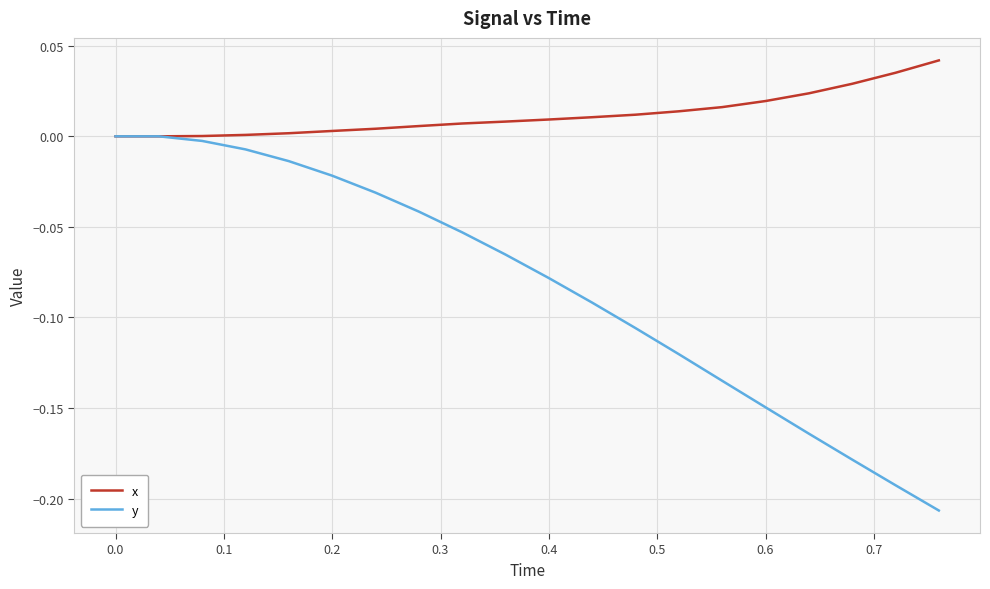

Rank the series by their maximum value, from highest to lowest.

x, y